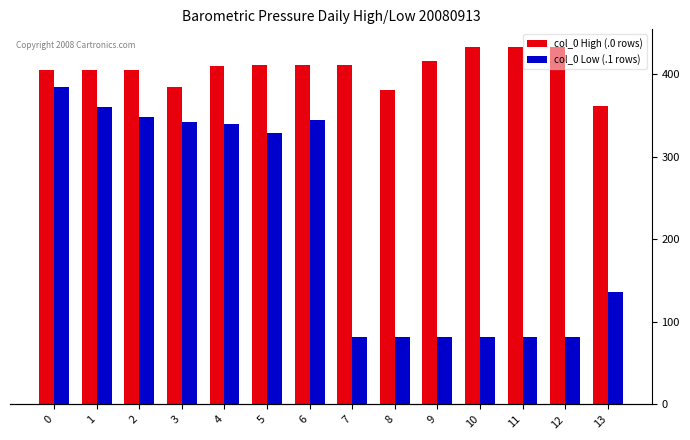

How many categories are shown in the chart?

14